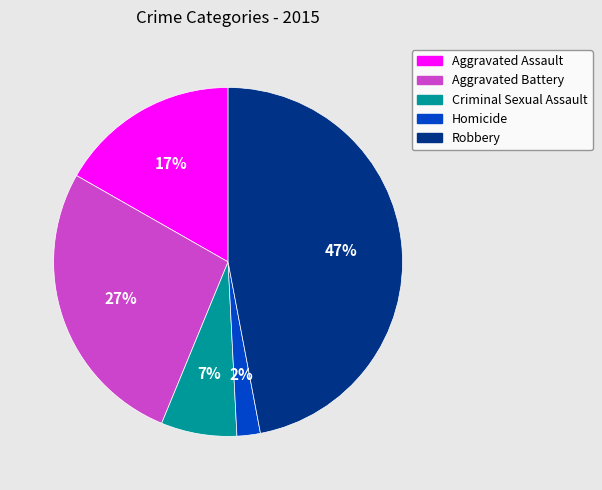

To the nearest percent, what is the average slice percentage?

20%